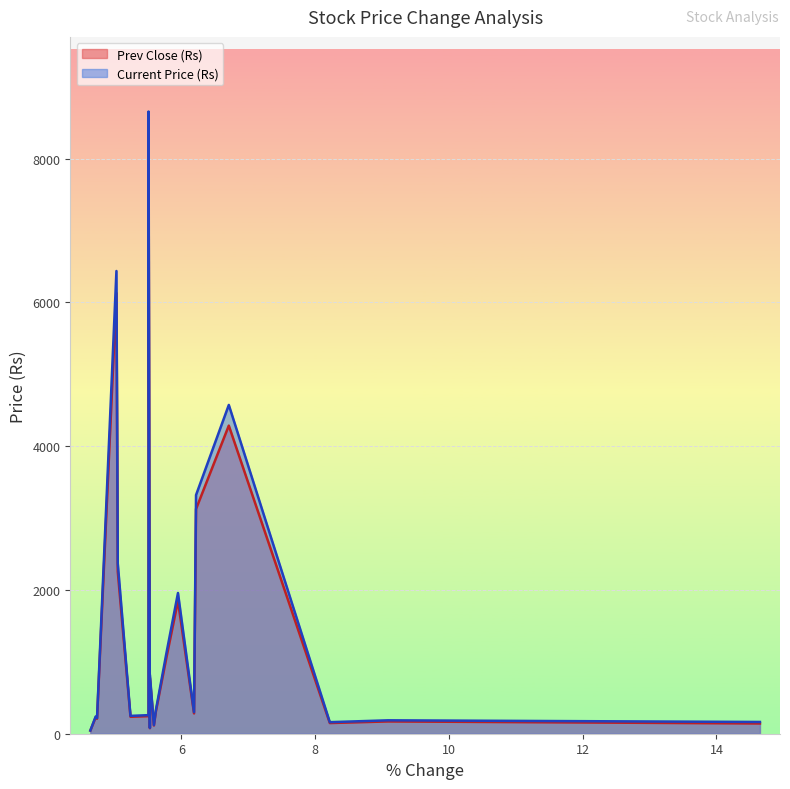

Rank the series by their average value, from lowest to highest.

Prev Close (Rs), Current Price (Rs)